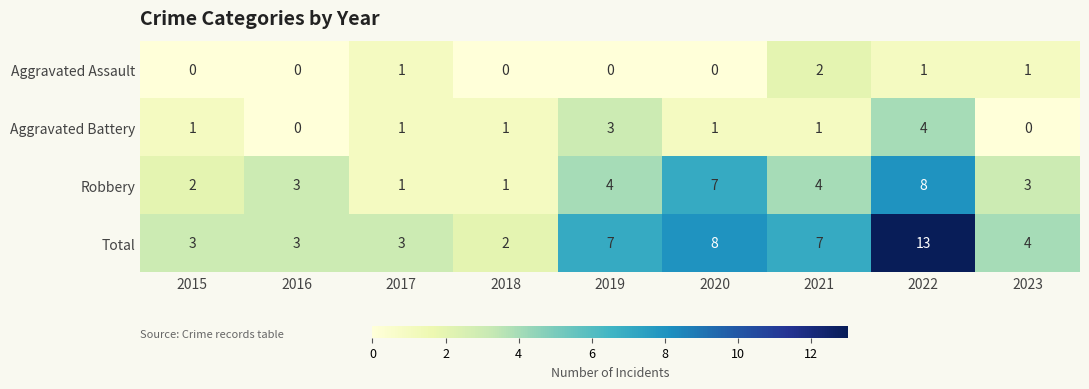

What is the approximate value of Total at 2015?

3